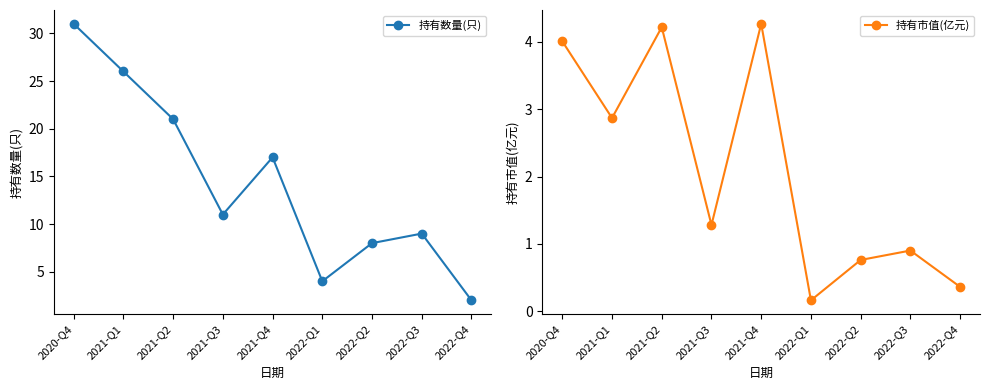

What value does the 持有数量(只) series have at 2022-Q3?

9